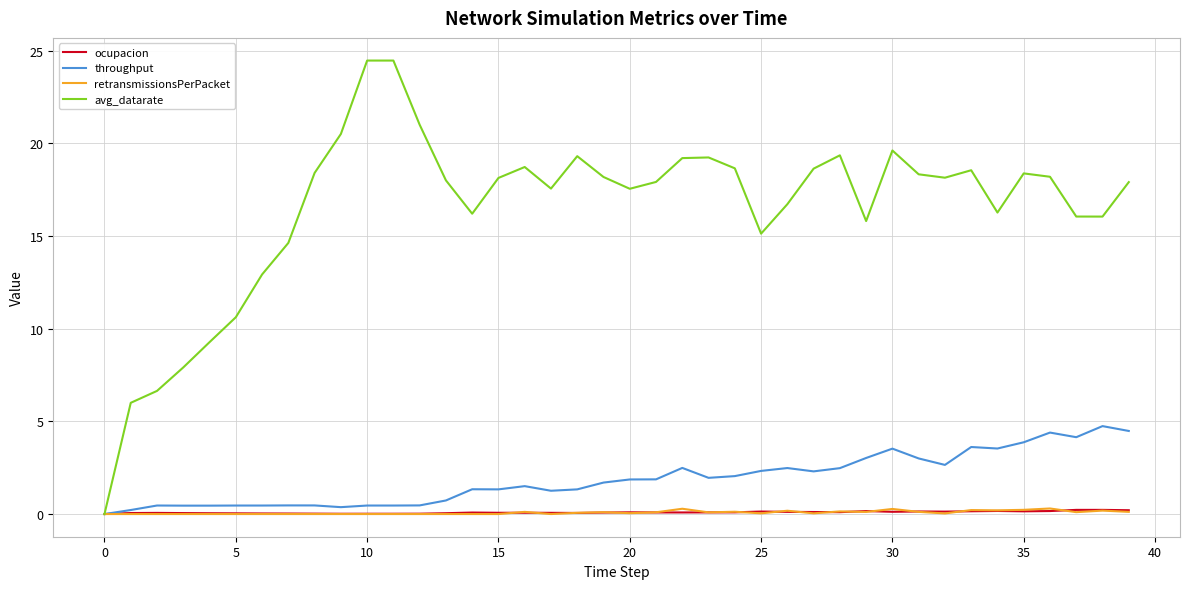

What is the highest value of the avg_datarate series?

24.5